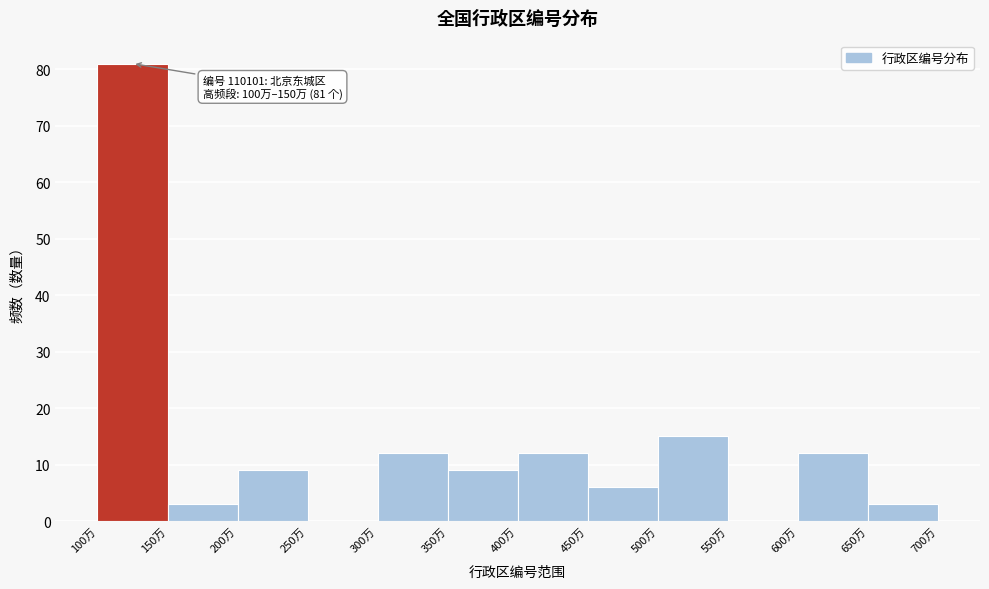

Reading right to left, what are all the values shown in this chart?

650万=3	600万=12	550万=0	500万=15	450万=6	400万=12	350万=9	300万=12	250万=0	200万=9	150万=3	100万=81